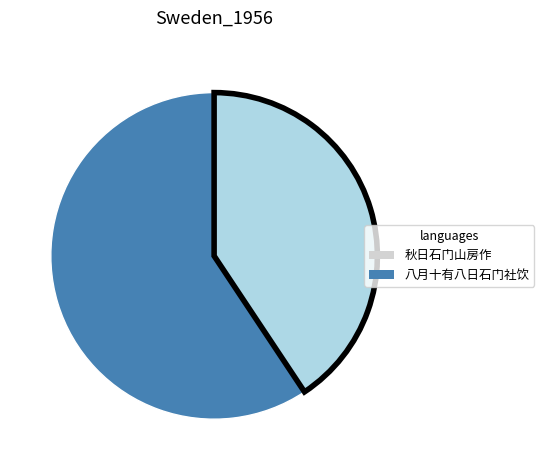

Count the number of slices in the pie.

2